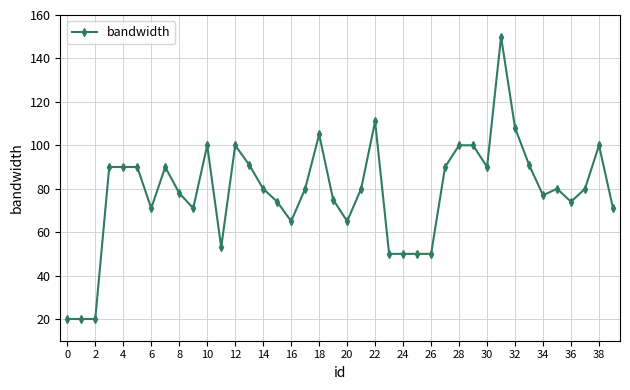

What is the maximum value shown in the chart?

150